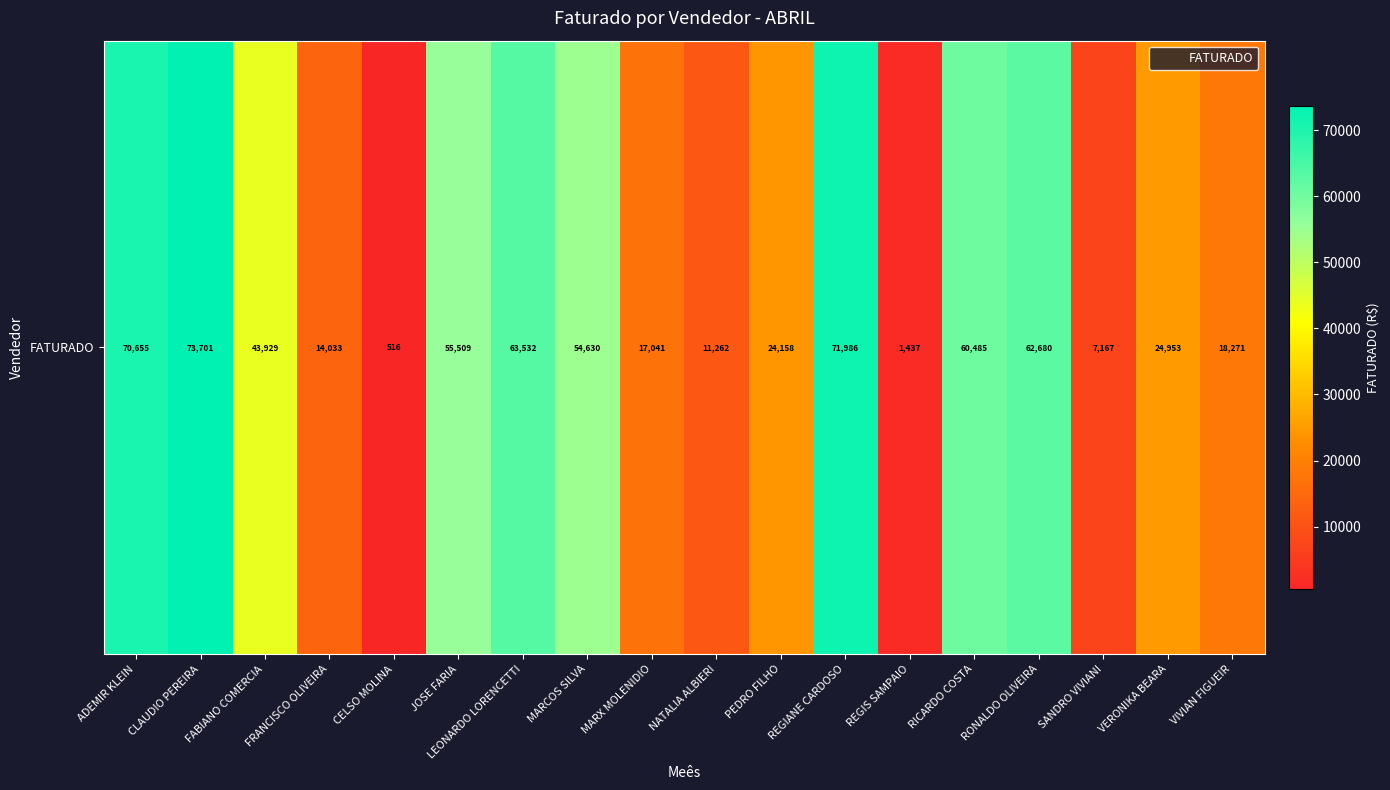

What is the sum of all values?

675945.8